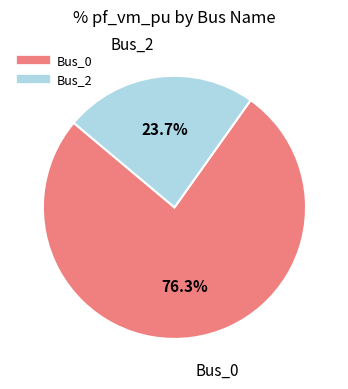

Which slice is the largest?

Bus_0